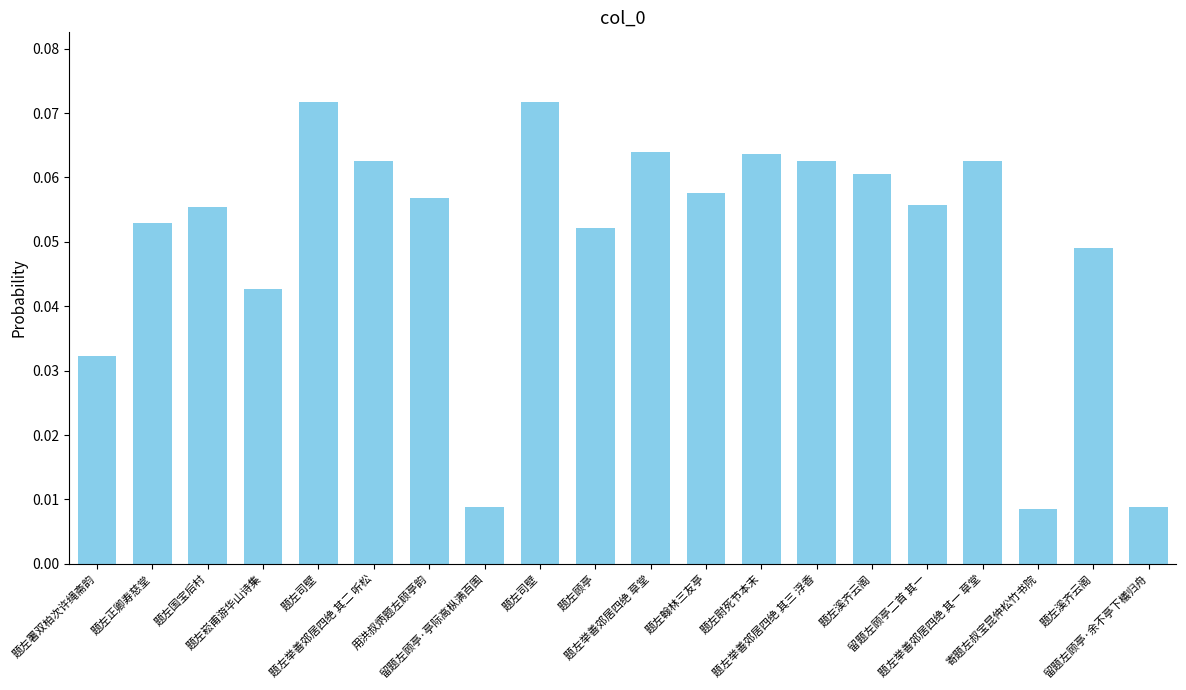

Count the values in the range 0 to 1.

20